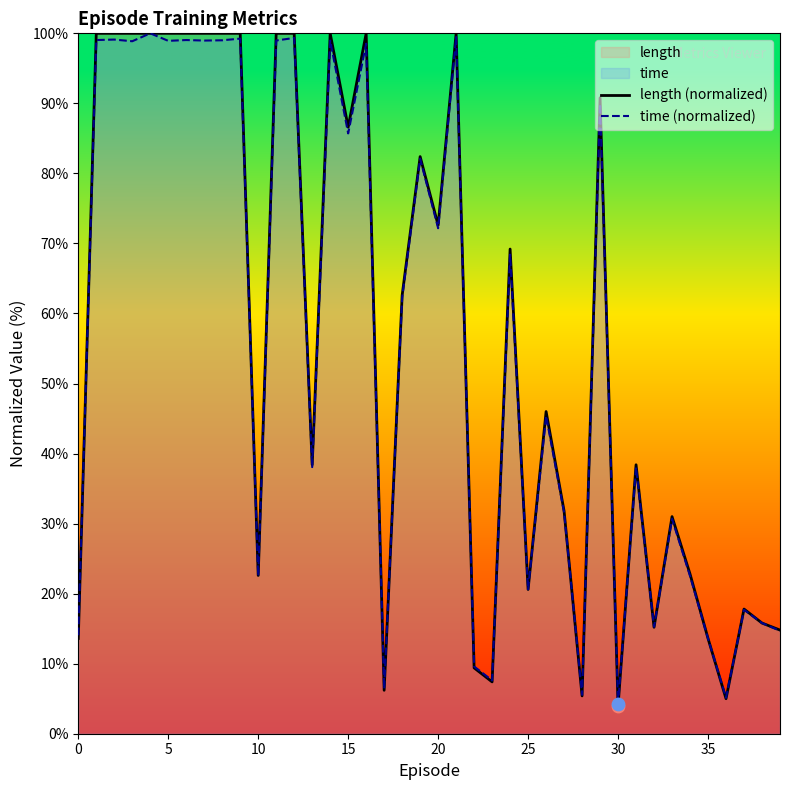

What is the maximum value for length (normalized)?

100.0